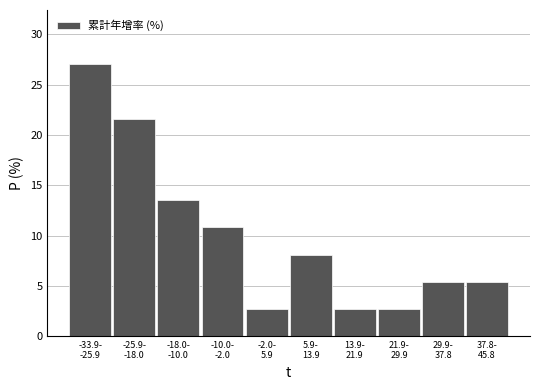

Reading right to left, transcribe all the data shown in this chart.

5.4	5.4	2.7	2.7	8.1	2.7	10.8	13.5	21.6	27.0